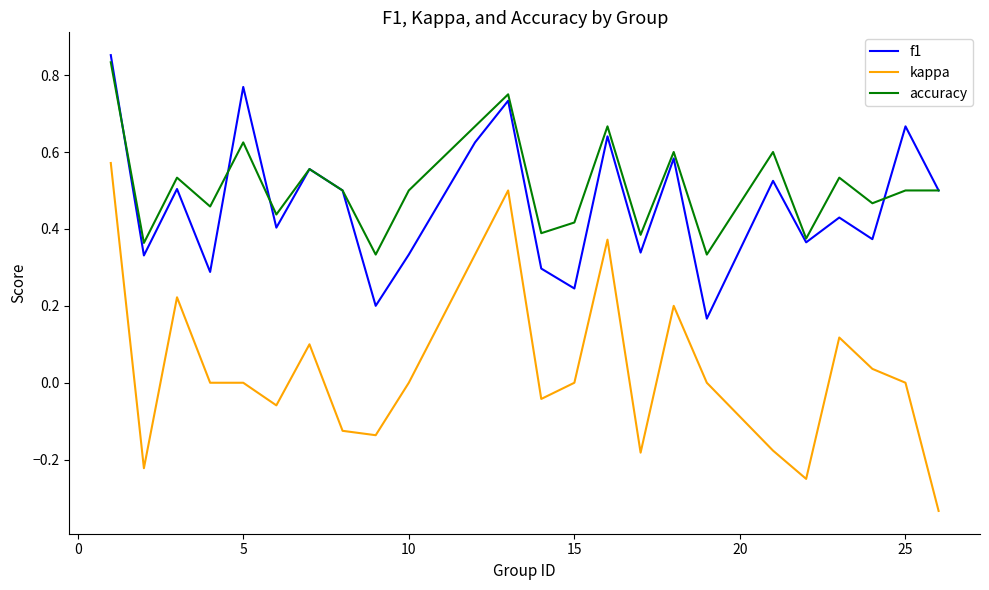

How many accuracy values are between 0 and 1?

24